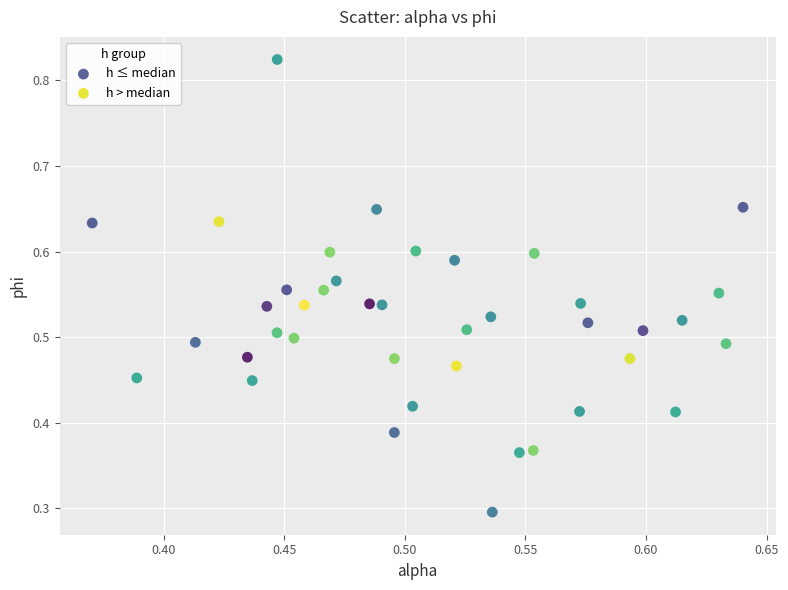

Which series contains the highest Y value?

h ≤ median